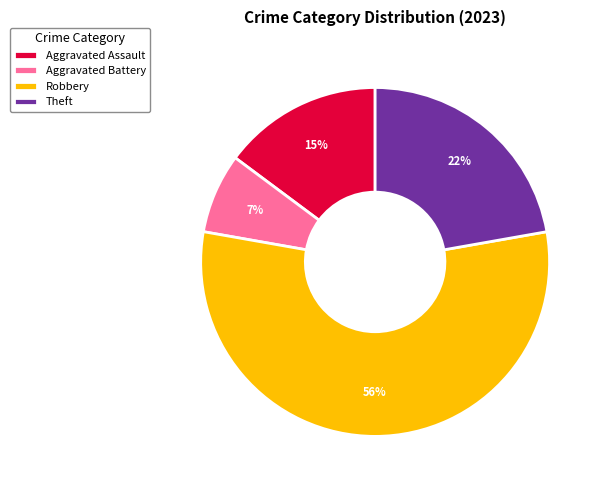

To the nearest percent, what is the average slice percentage?

25%